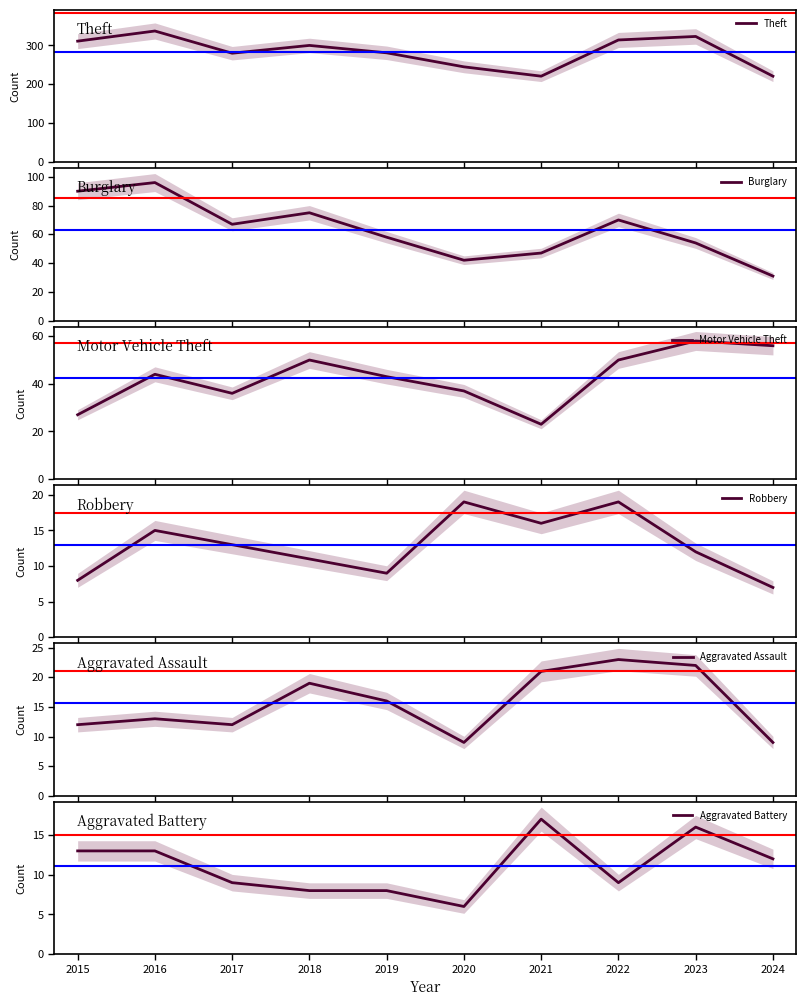

Is it true that Theft equals 562 at 2023?

False